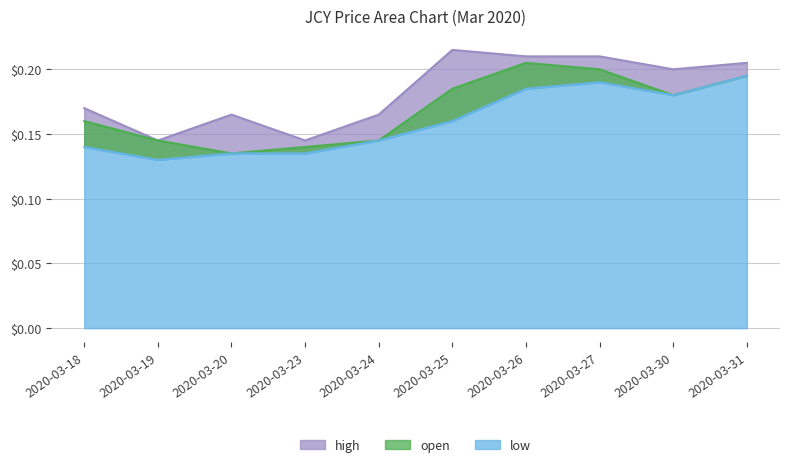

Is the value of high at 2020-03-26 greater than the value of open at 2020-03-24?

Yes